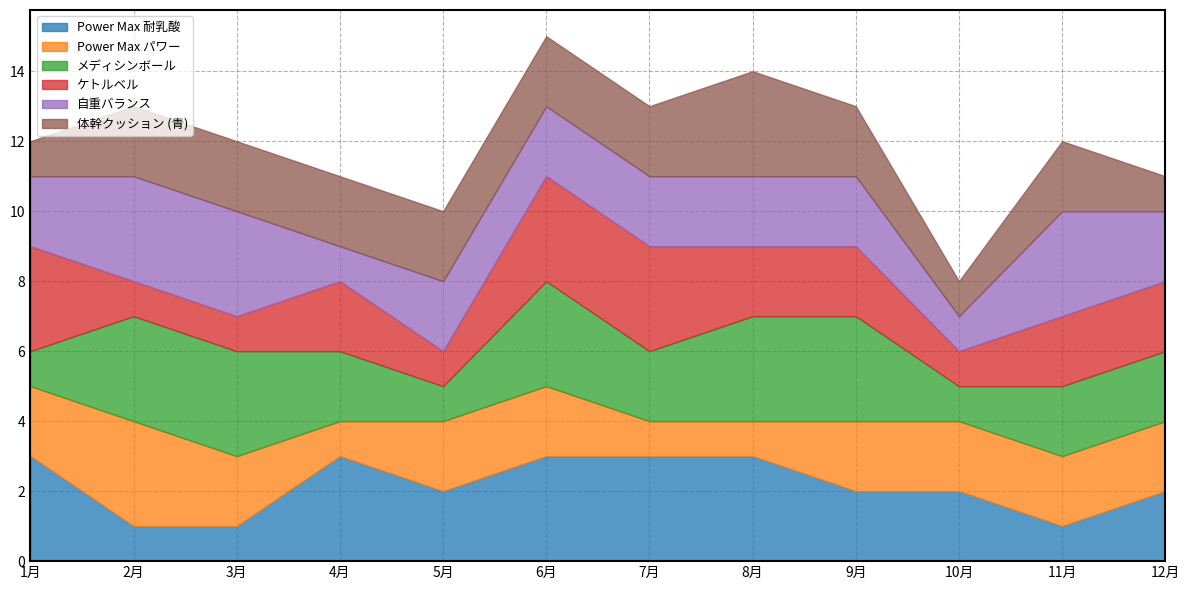

What is the value of the Power Max 耐乳酸 point at the 12th from the left?

2